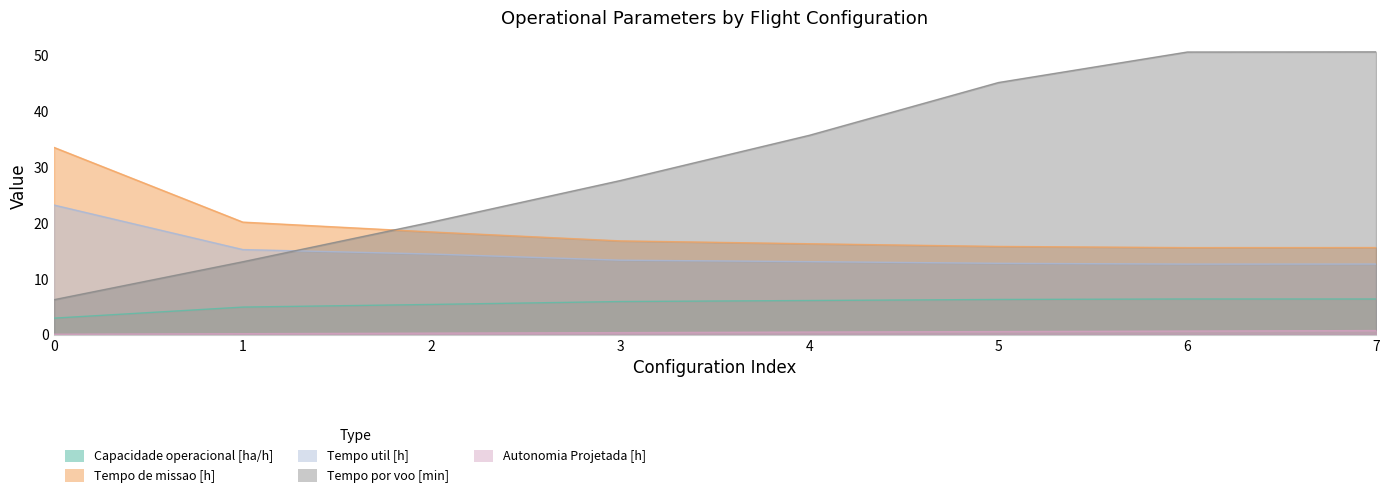

What is the minimum value for Capacidade operacional [ha/h]?

3.0